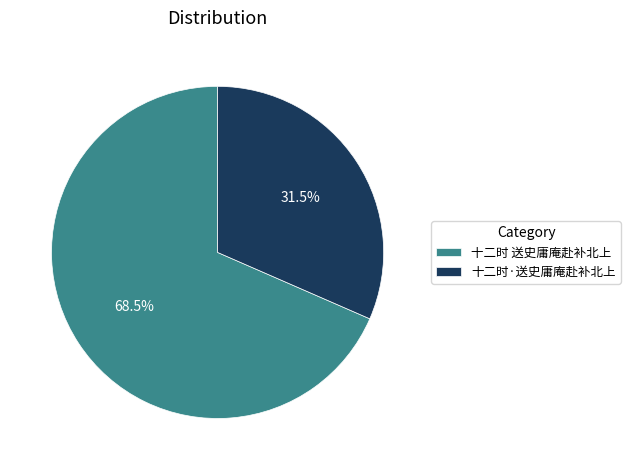

To the nearest percent, what is the difference between the largest and smallest slice percentages?

37%